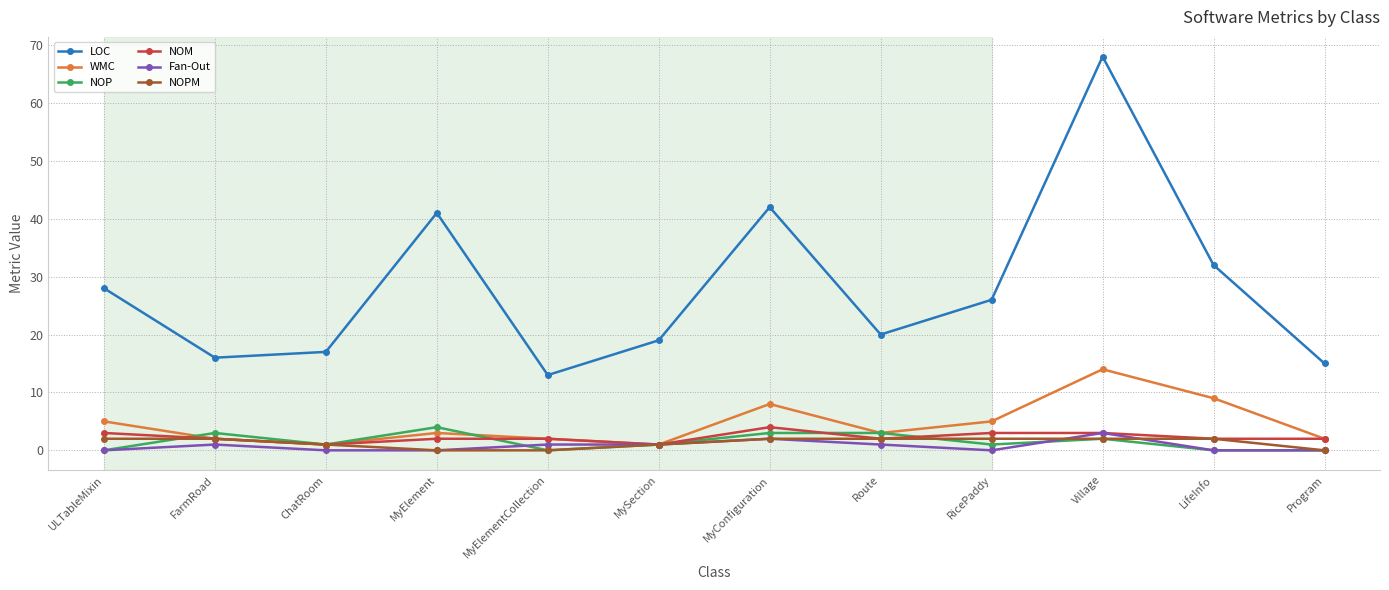

Which series has the largest range (max minus min)?

LOC